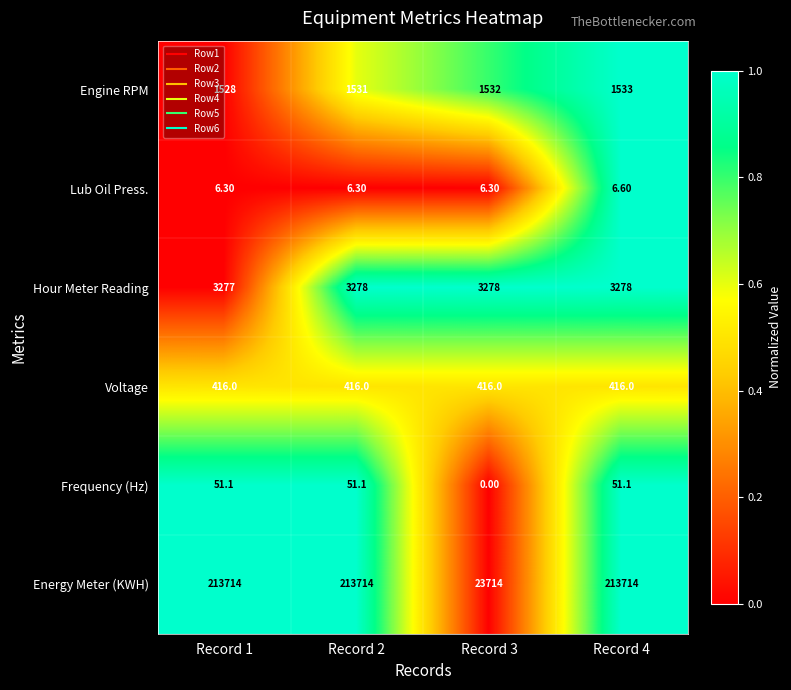

Rank the series by their maximum value, from lowest to highest.

Lub Oil Press., Frequency (Hz), Voltage, Engine RPM, Hour Meter Reading, Energy Meter (KWH)